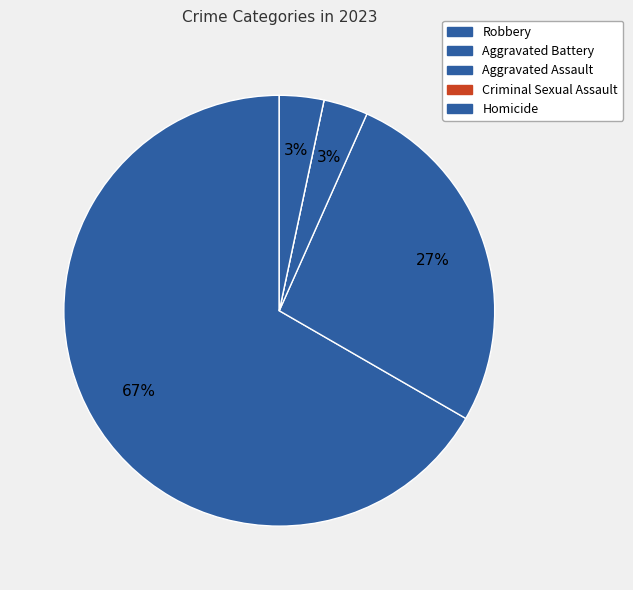

Which category has the biggest portion of the pie?

Robbery